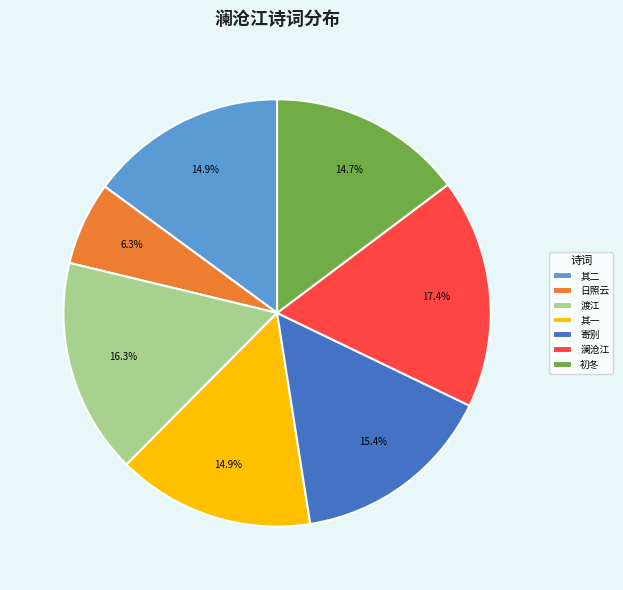

Between 日照云 and 渡江, which is larger?

渡江